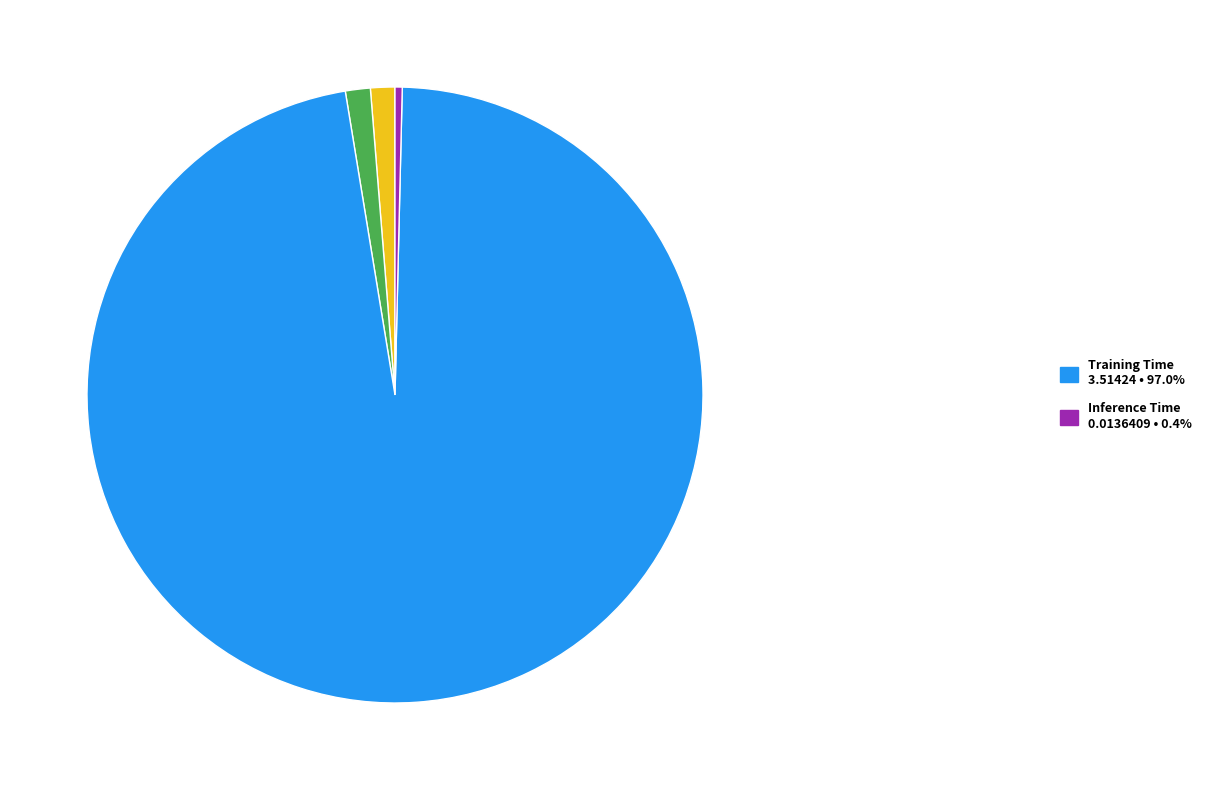

Does any single category account for the majority?

Yes